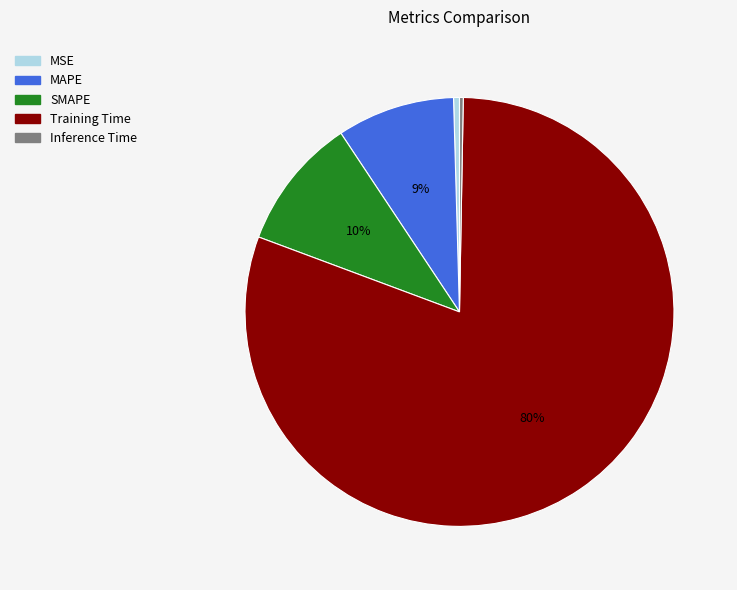

Which slice represents more than half of the pie?

Training Time